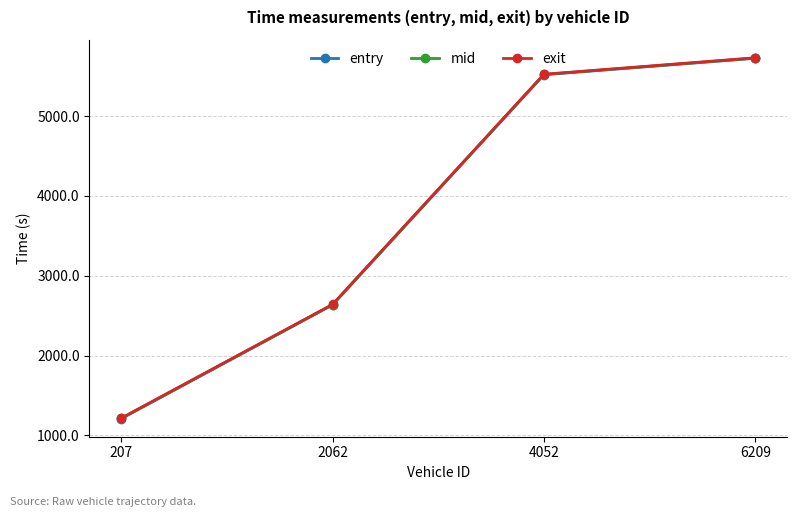

How many data points does each series have?

4